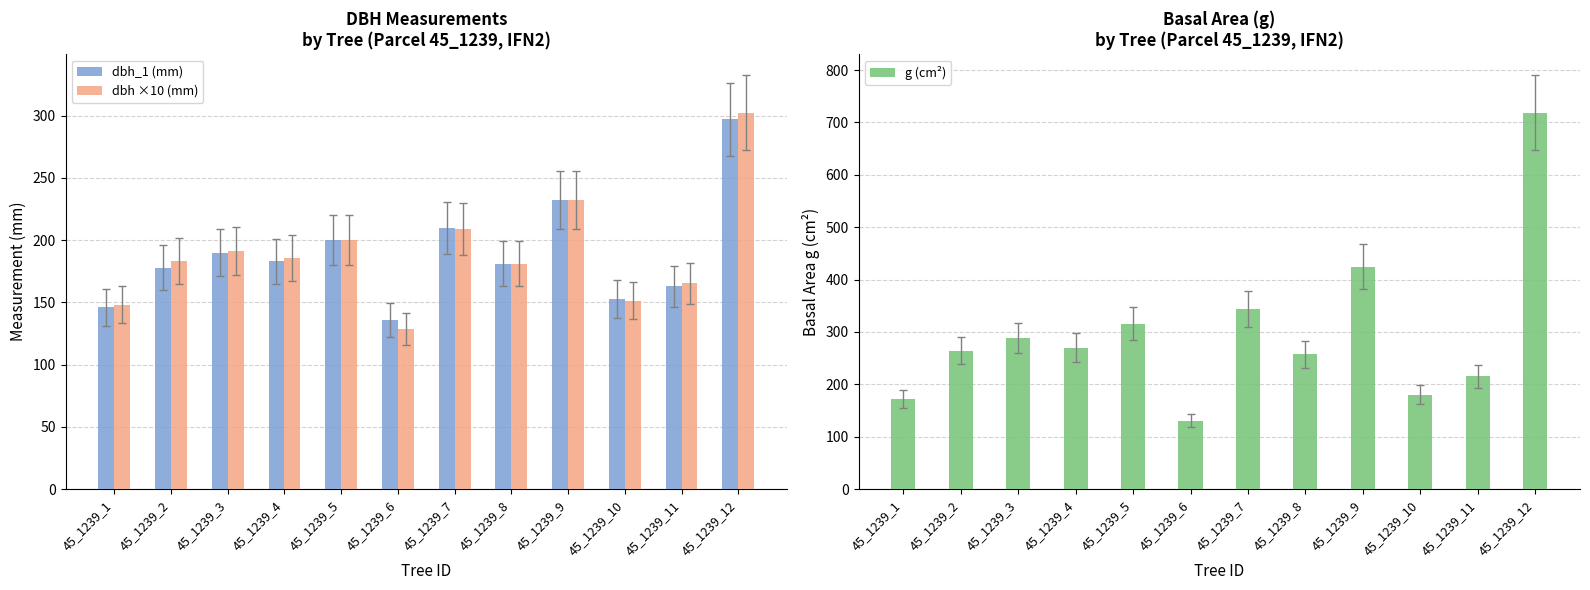

Which label corresponds to the smallest value in the chart?

45_1239_6